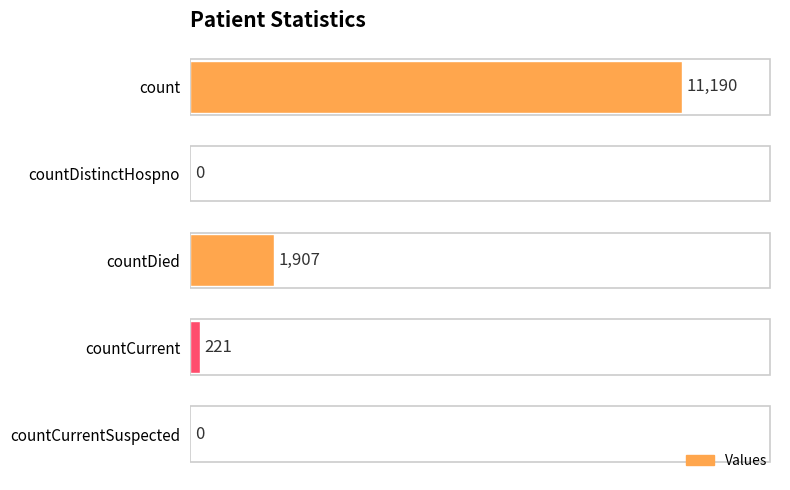

Between countDied and countCurrentSuspected, which is larger?

countDied